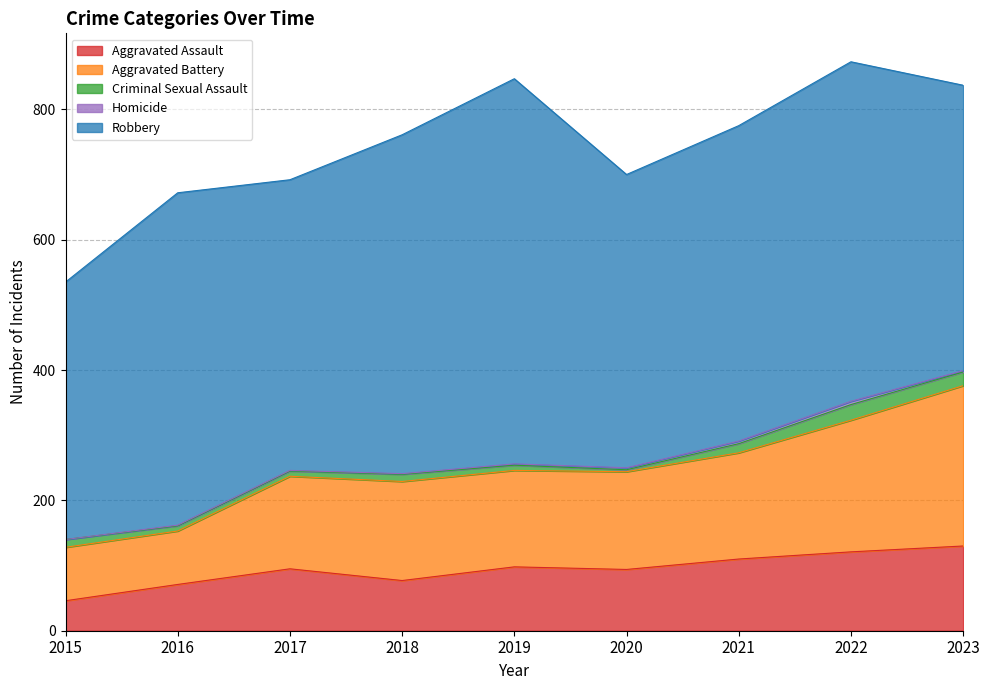

At which label is Aggravated Assault closest to 88?

2020